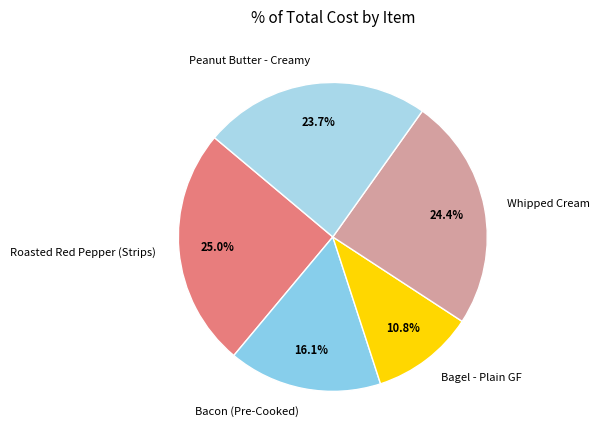

Does Roasted Red Pepper (Strips) account for over 50% of the chart?

No